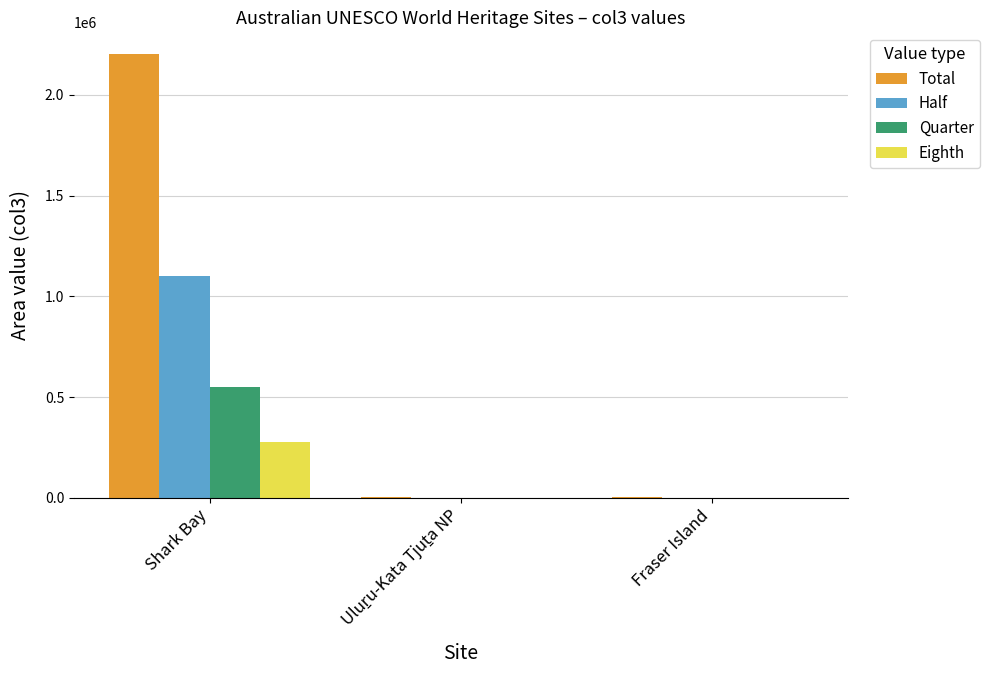

What is the maximum value shown in the chart?

2200902.0